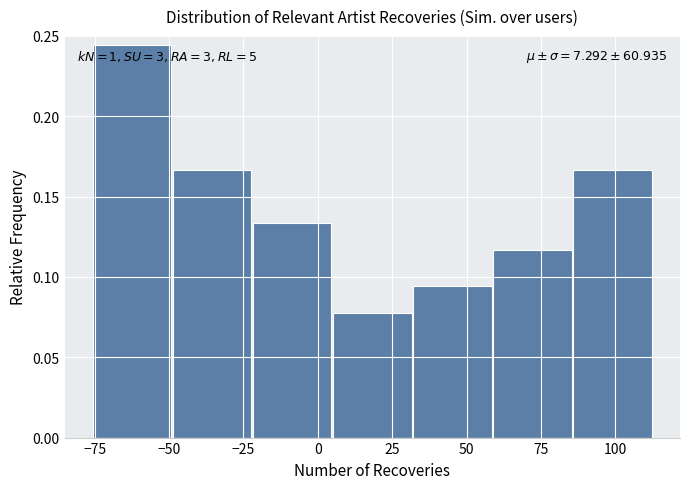

Over which range of the x-axis is the bar tallest?

-75 to -50